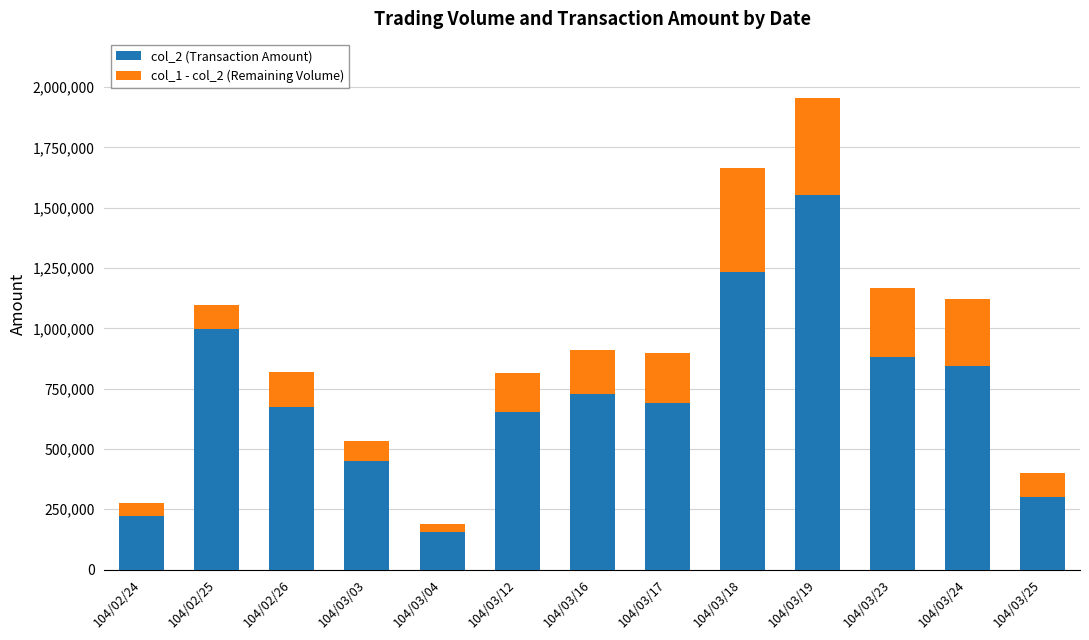

Does the chart contain stacked bars?

Yes